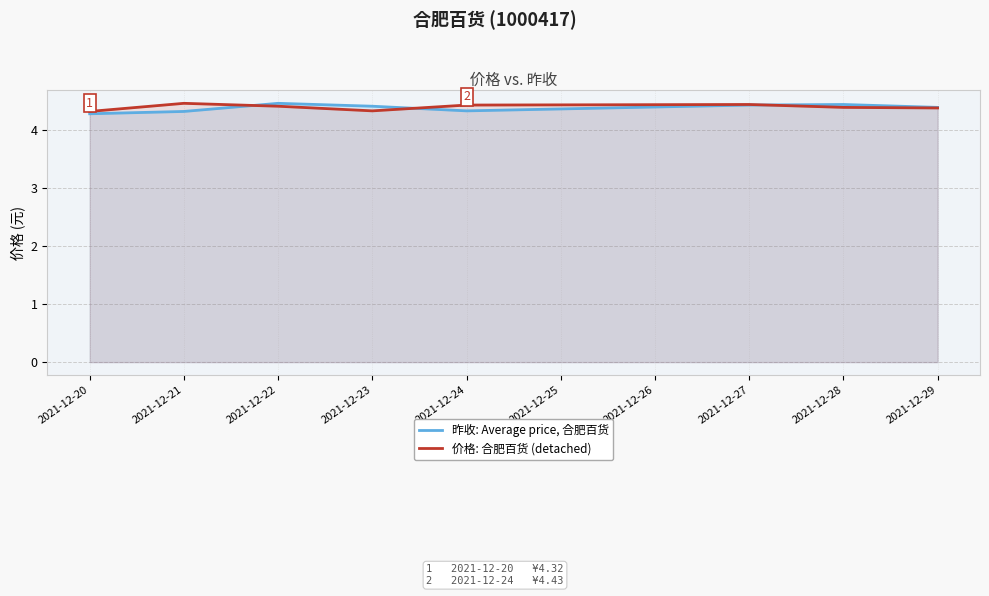

Which series ends up on top after the final intersection of 价格: 合肥百货 (detached) and 昨收: Average price, 合肥百货?

昨收: Average price, 合肥百货